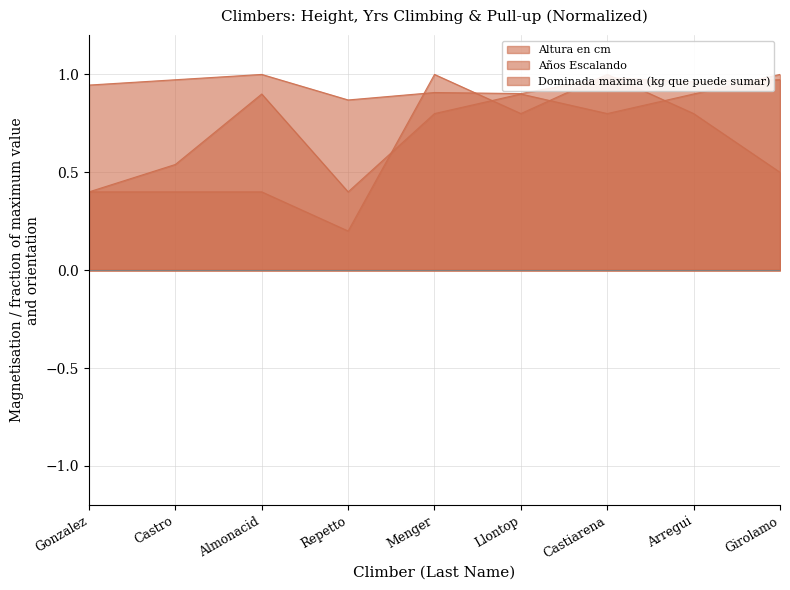

Which label corresponds to the smallest value in the chart?

Repetto